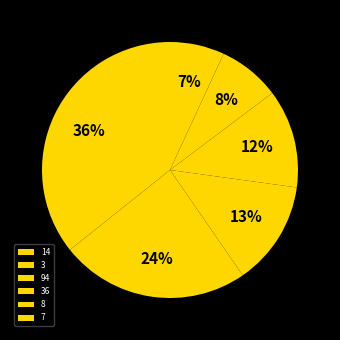

The 7 slice represents 7% of the pie. True or false?

True